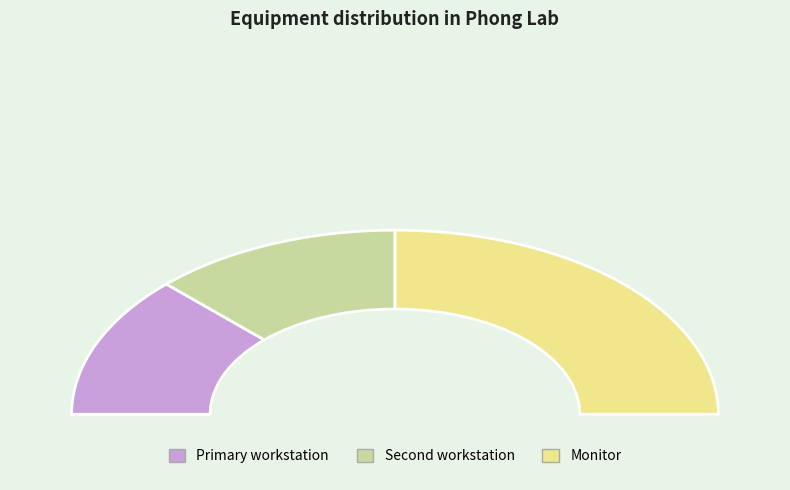

Rank the categories by value from lowest to highest.

Primary workstation, Second workstation, Monitor